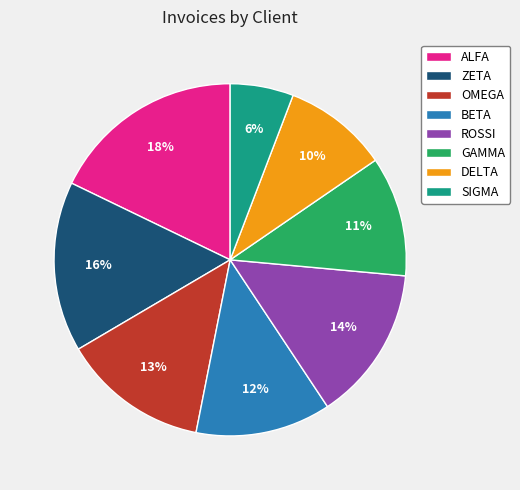

How many slices are in this pie chart?

8